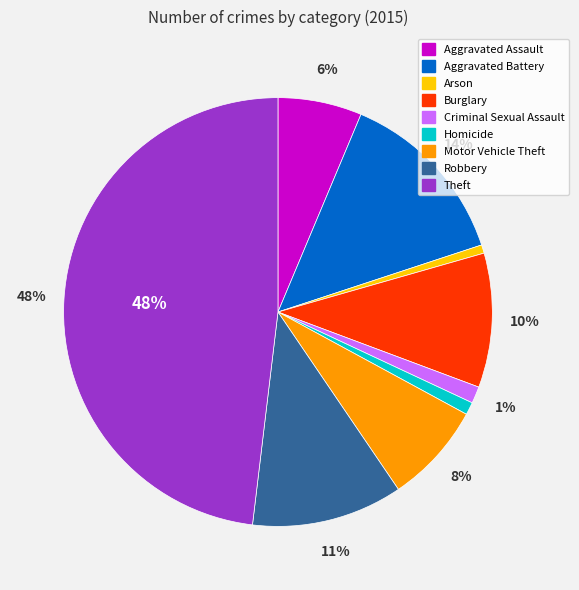

Between Motor Vehicle Theft and Criminal Sexual Assault, which is larger?

Motor Vehicle Theft